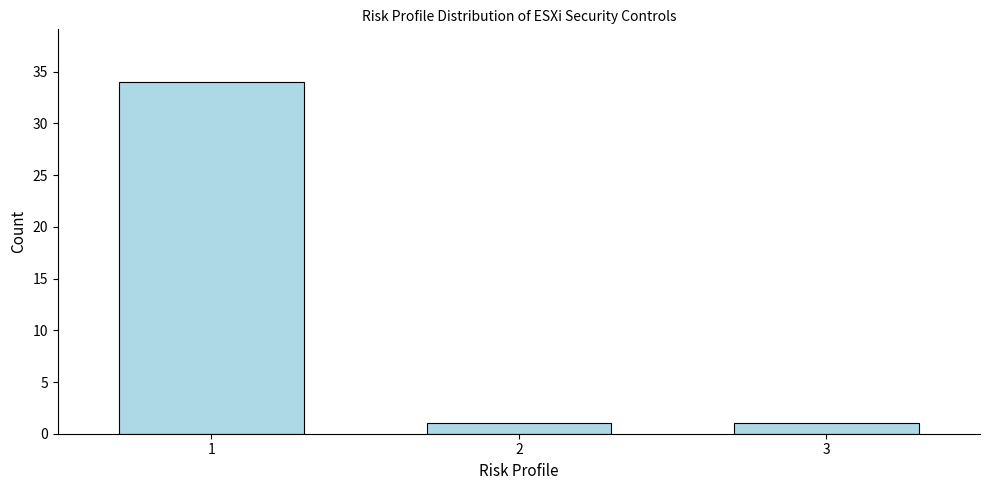

Reading left to right, list all the values displayed in this chart.

1=34	2=1	3=1